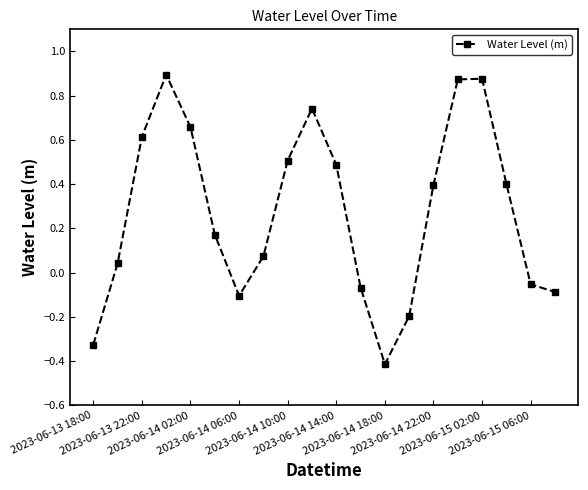

What is the difference between the second highest and second lowest values?

1.2